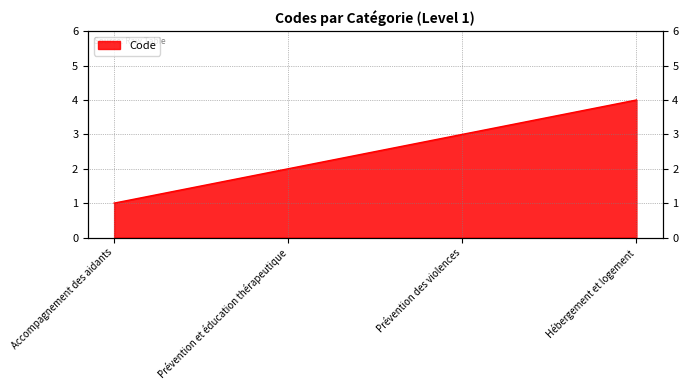

The chart shows a value of 5 at Prévention des violences. True or false?

False